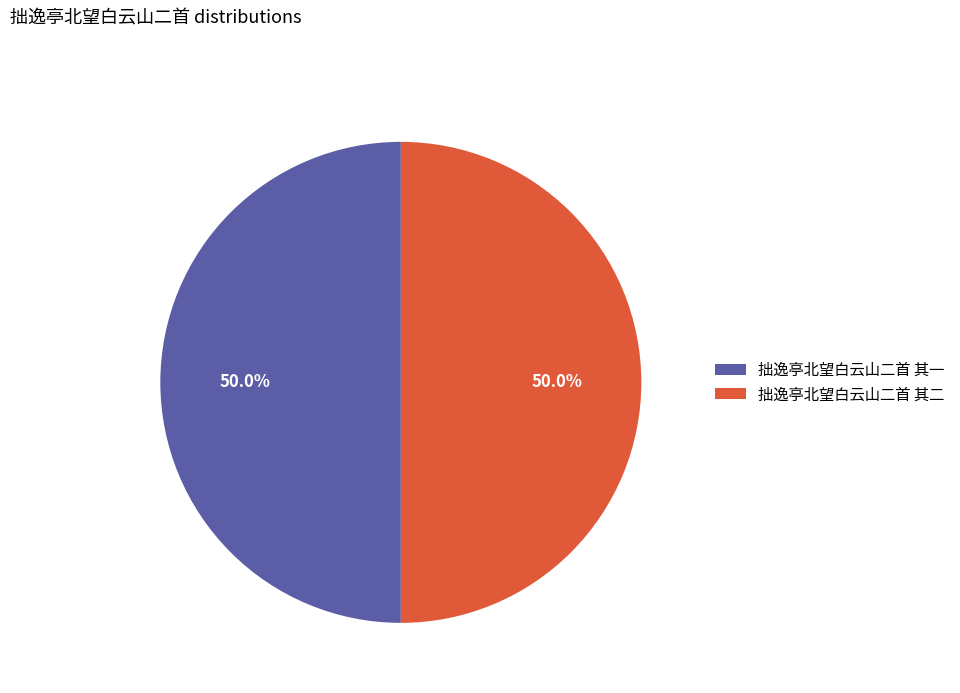

What is the ratio of the value at 拙逸亭北望白云山二首 其一 to the value at 拙逸亭北望白云山二首 其二?

1.0